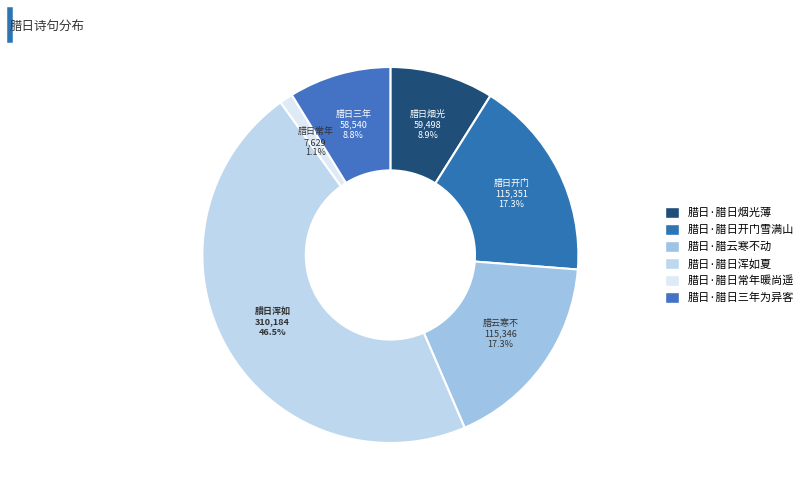

What is the change in value from 腊日·腊日烟光薄 to 腊日·腊日开门雪满山?

+55853